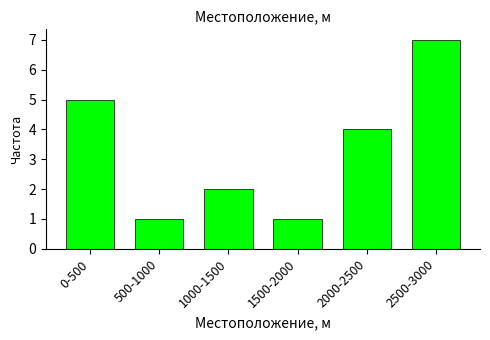

Reading left to right, list all the values displayed in this chart.

0-500=5	500-1000=1	1000-1500=2	1500-2000=1	2000-2500=4	2500-3000=7